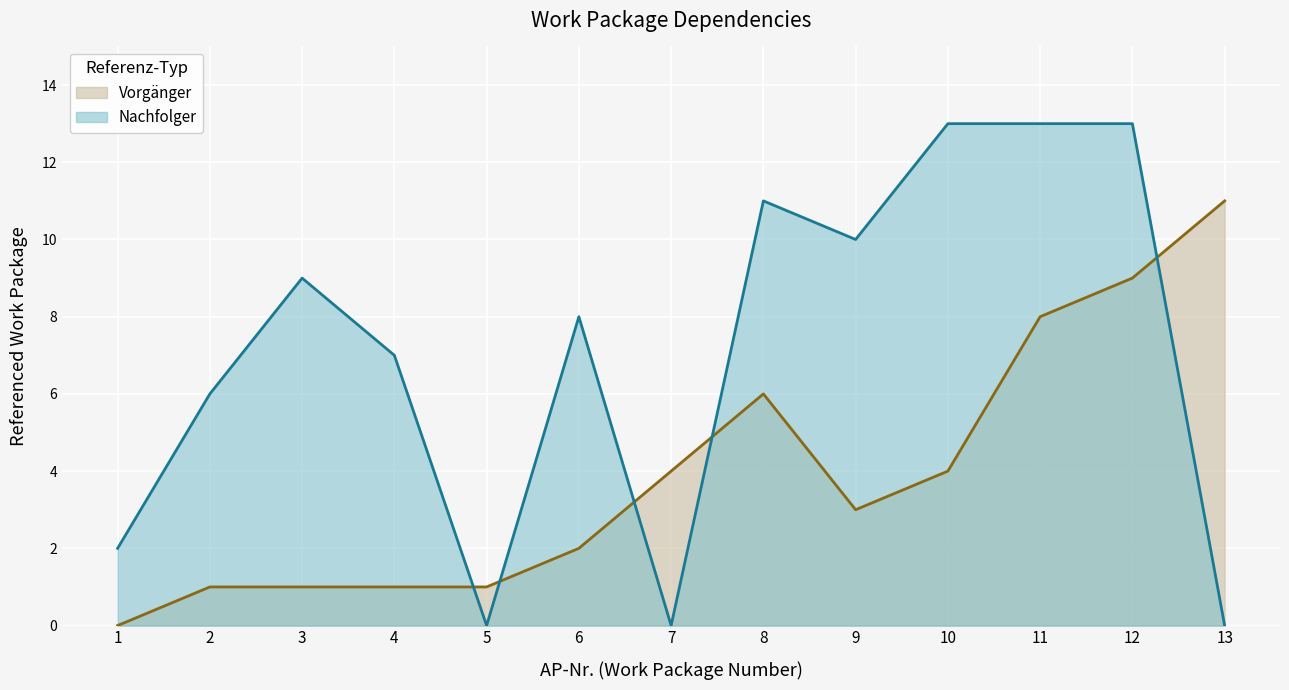

How many lines are shown in the chart?

2